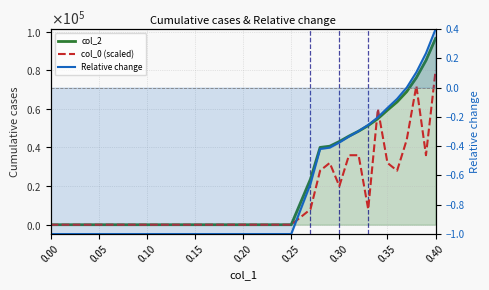

At how many categories does at least one series exceed 69888?

3